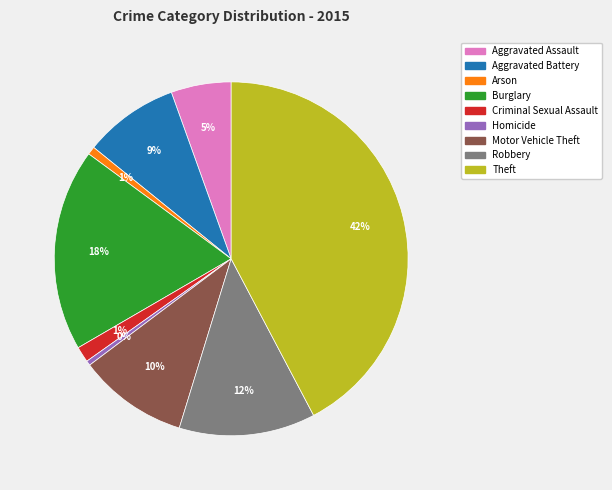

Which has a higher value, Theft or Burglary?

Theft